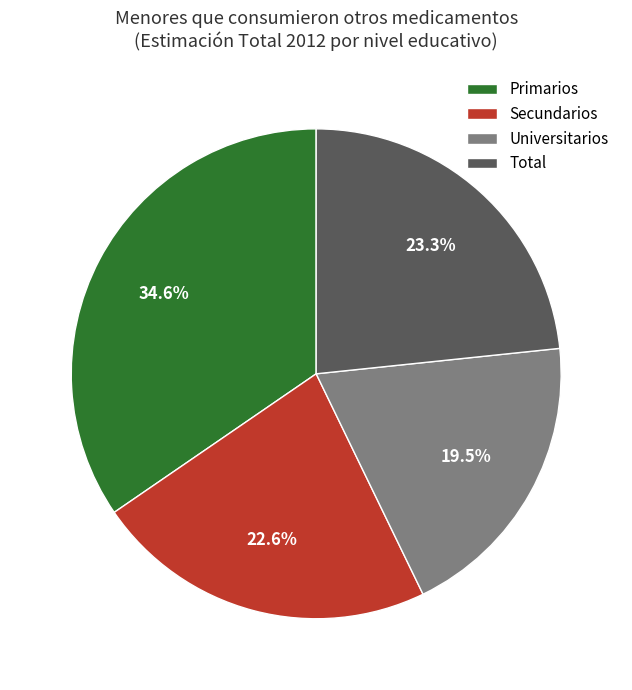

What percentage is NOT represented by Secundarios?

77.4%